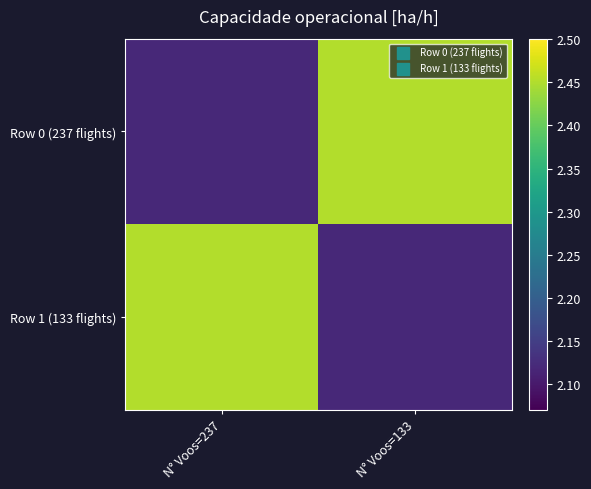

Count the number of data series in this chart.

2